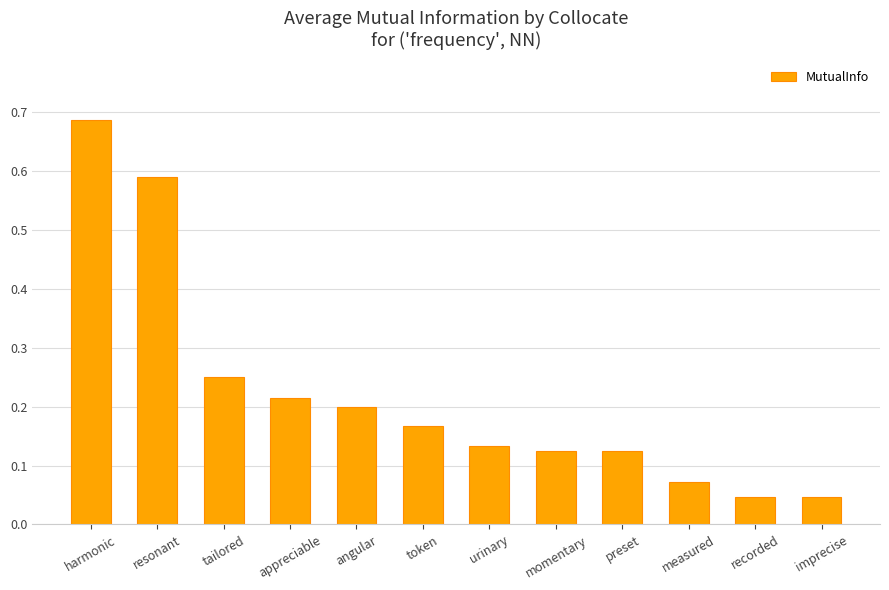

Between angular and appreciable, which is larger?

appreciable